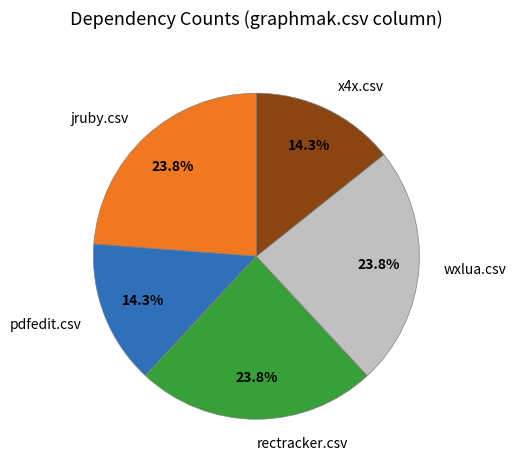

Is there any slice that represents more than half of the pie?

No